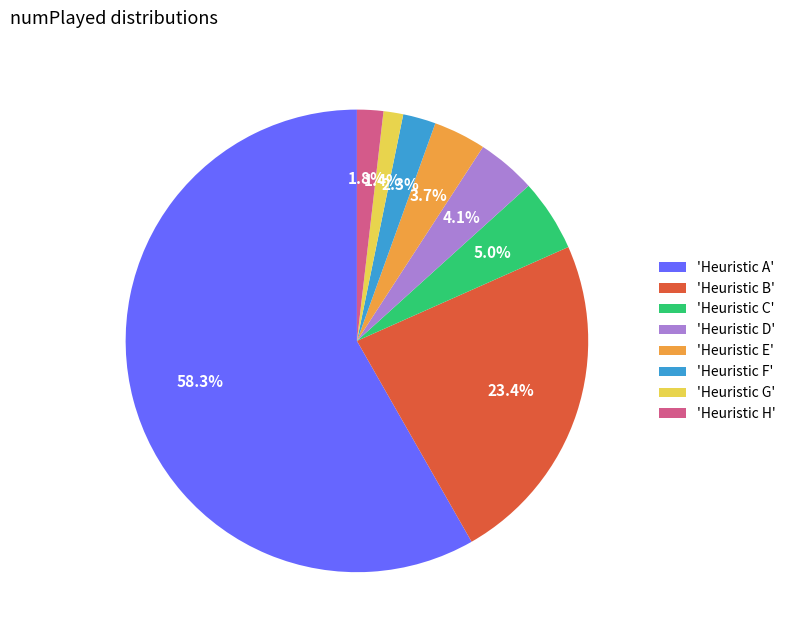

What is the largest slice in the pie chart?

'Heuristic A'